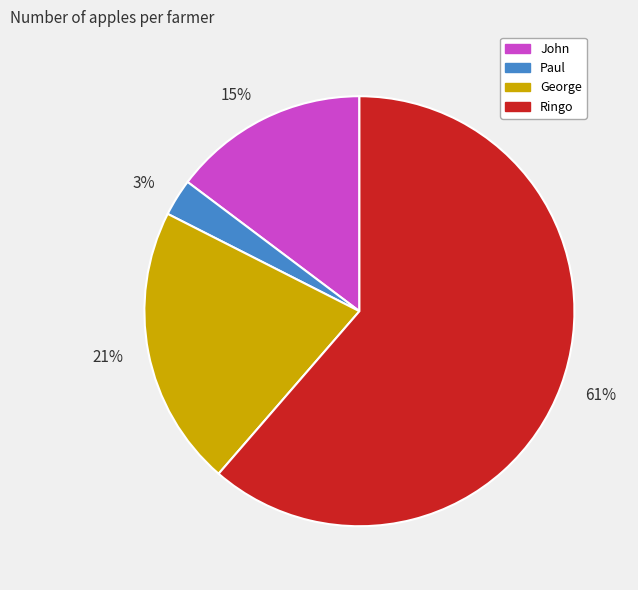

True or false: Paul accounts for 3% of the total.

True